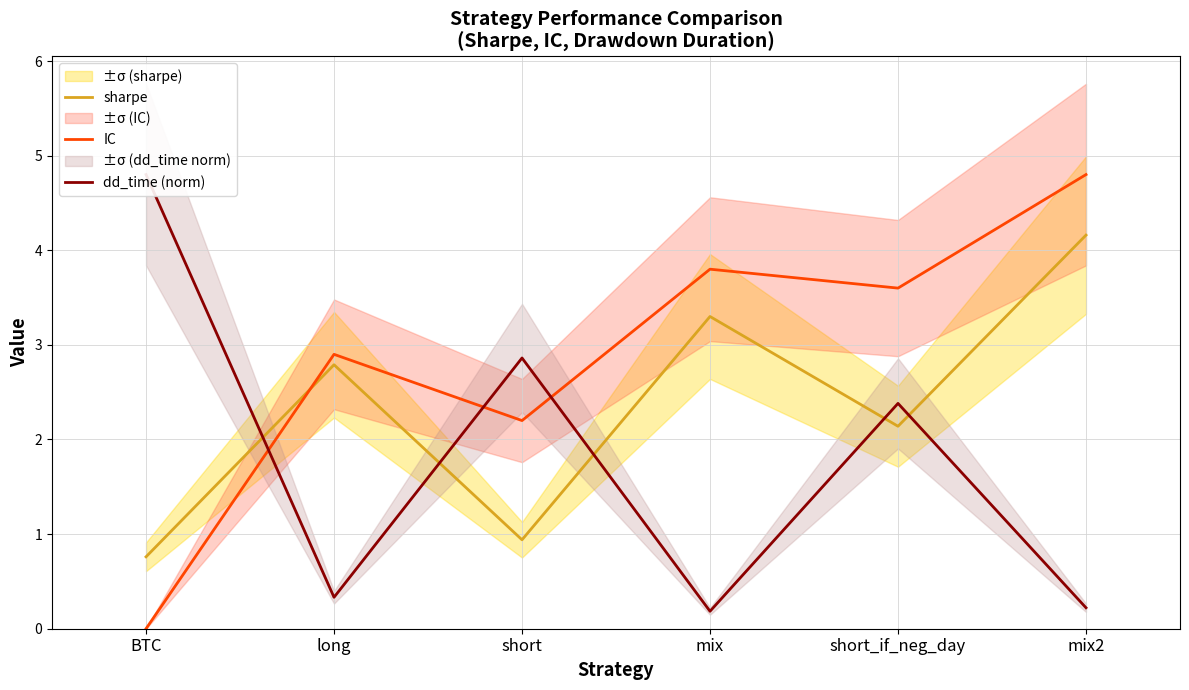

Which series ends up on top after the final intersection of IC and dd_time (norm)?

IC